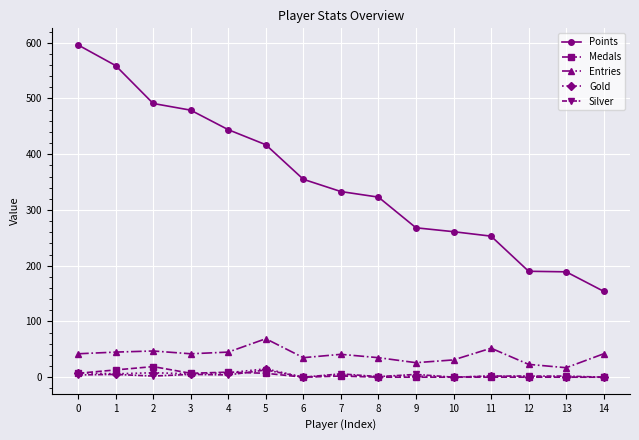

Which series has the largest total across all categories?

Points